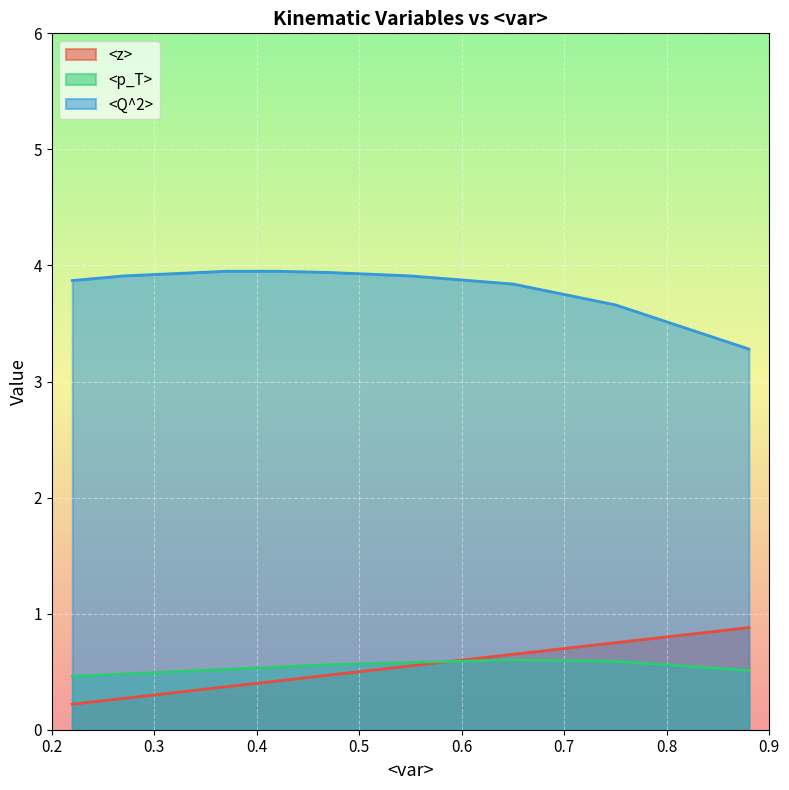

True or false: <z> has a value of 0.2 at 0.55.

False